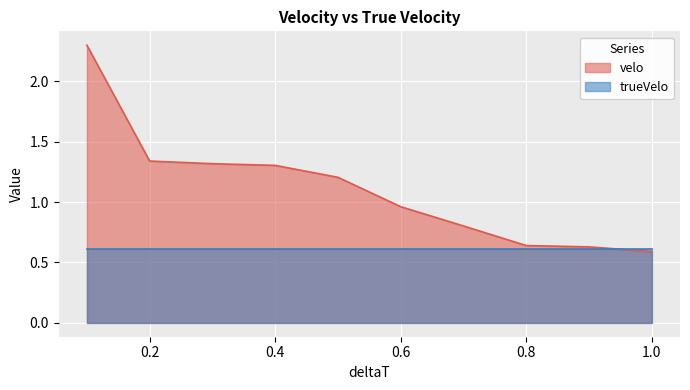

True or false: there are more than 0 points higher than both neighbors.

False